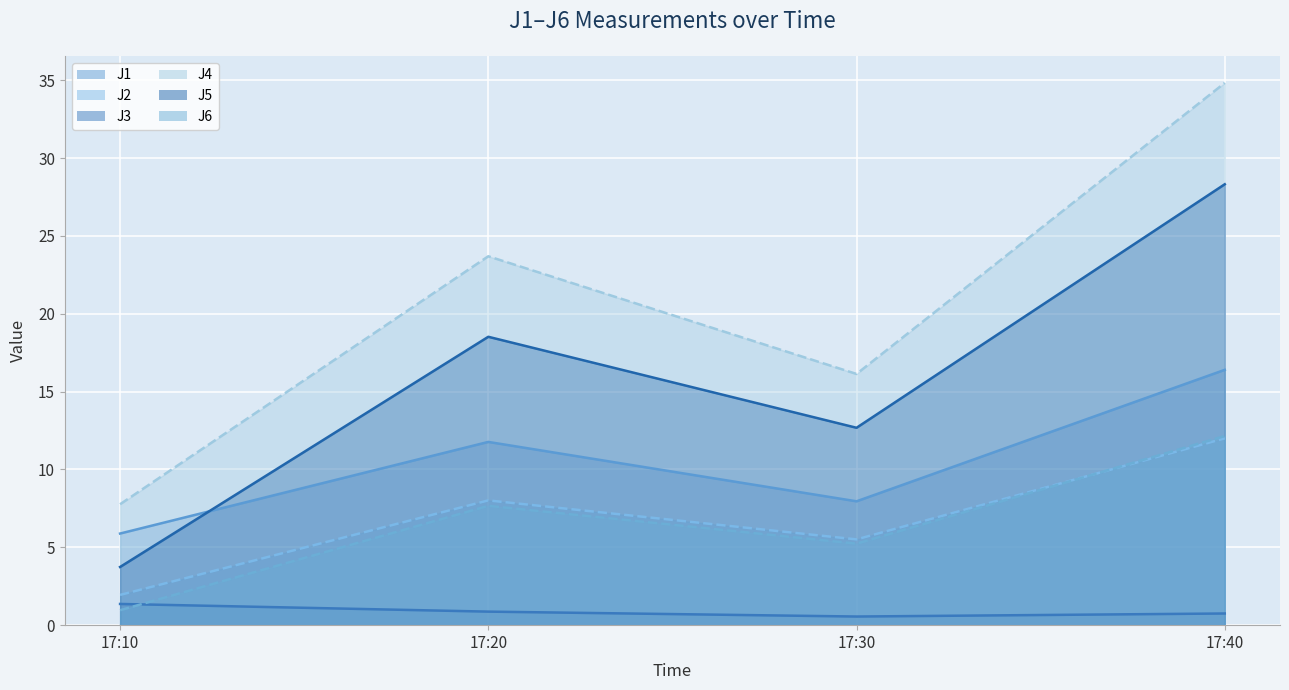

What is the spread (max minus min) of values at 17:40?

34.1